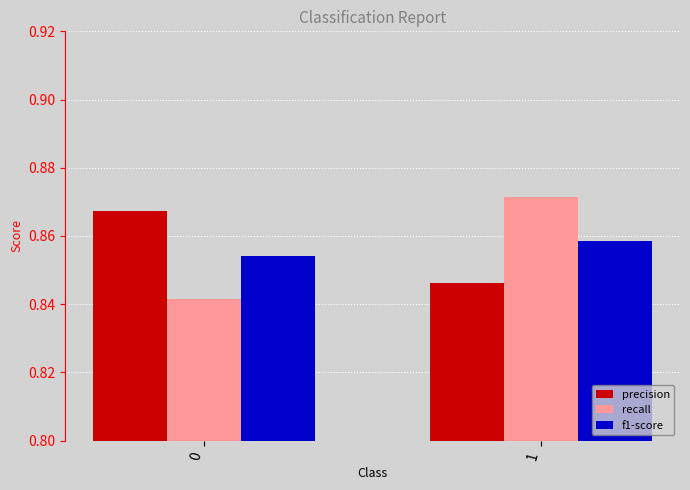

What is the total value across all series at 1?

2.6